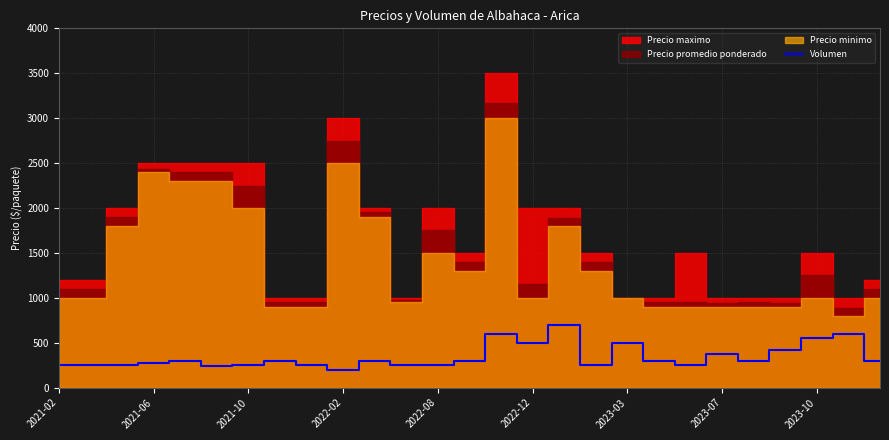

Where does the data first go above 300?

14